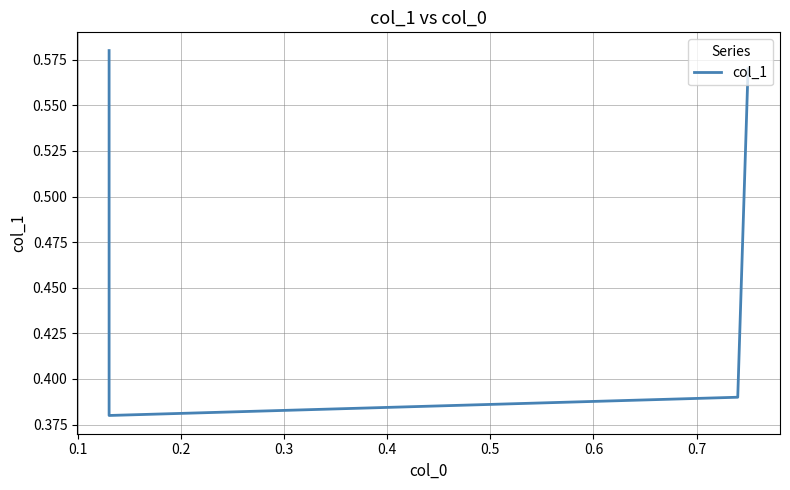

Count the number of categories in the chart.

4